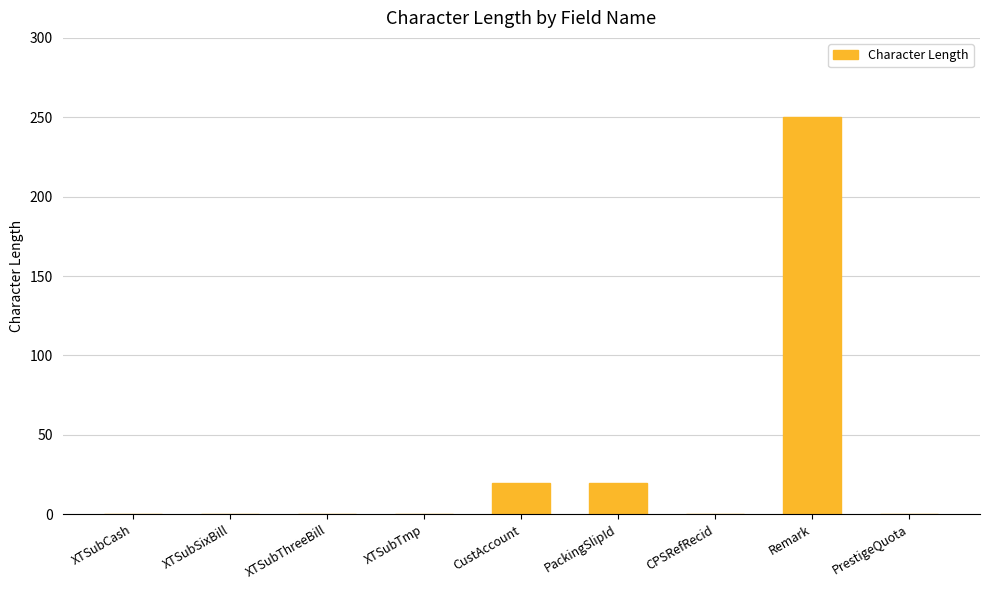

Is it true that the value at CPSRefRecid is 0?

True